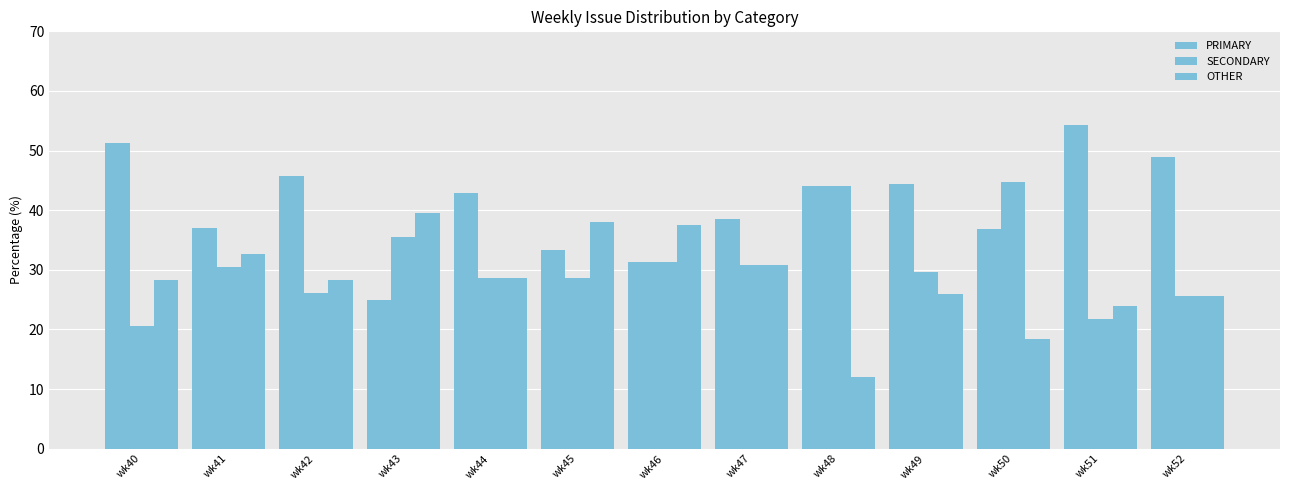

How many bars are there in each group?

3